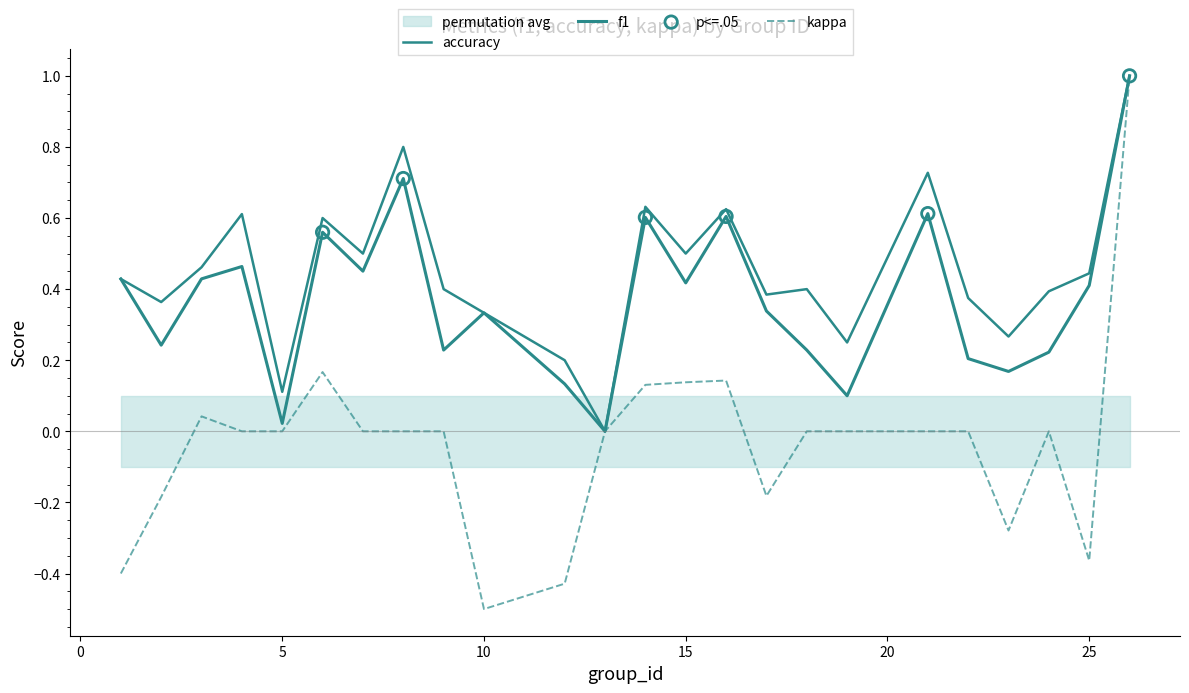

Which series contains the highest Y value?

f1